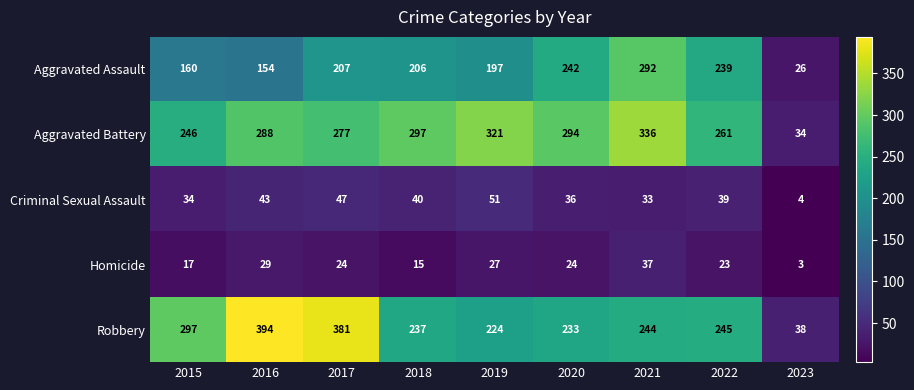

What is the spread (max minus min) of values at 2023?

35